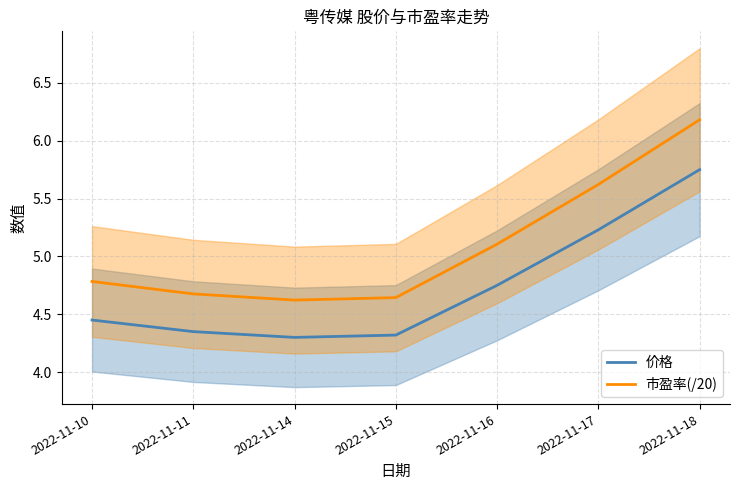

Is it true that 价格 equals 5.8 at 2022-11-18?

True